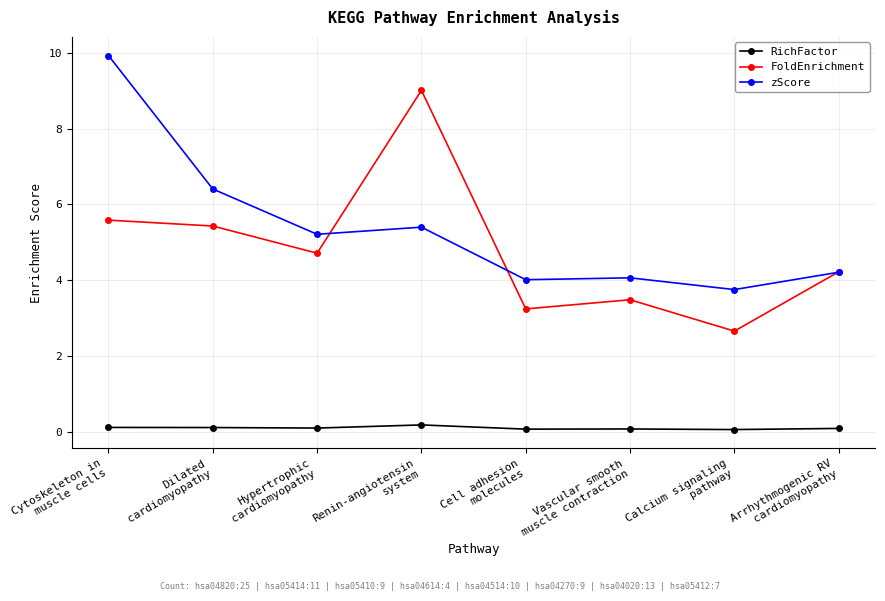

What are all the series names shown in the legend?

RichFactor, FoldEnrichment, zScore